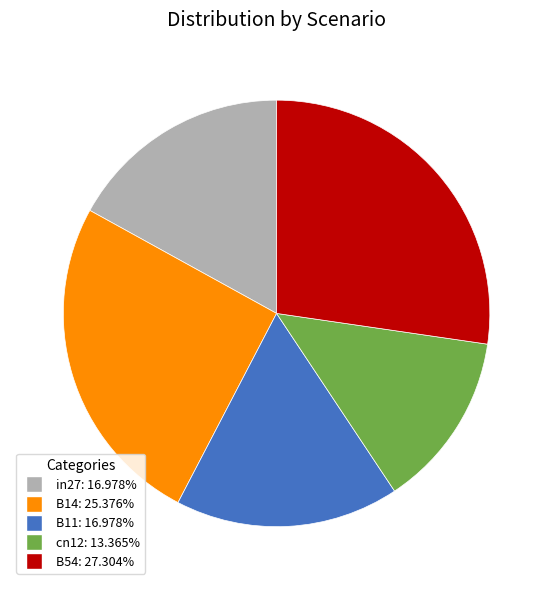

True or false: B14 accounts for 34% of the total.

False